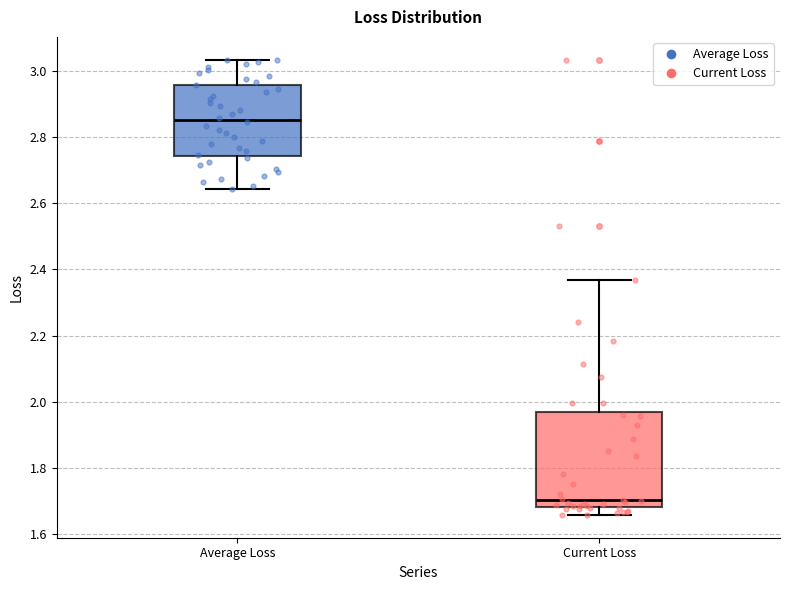

Where does the median line of the box for Current Loss sit on the y-axis? The values are not printed on the chart, so give them approximately, as read against the axis.

1.70